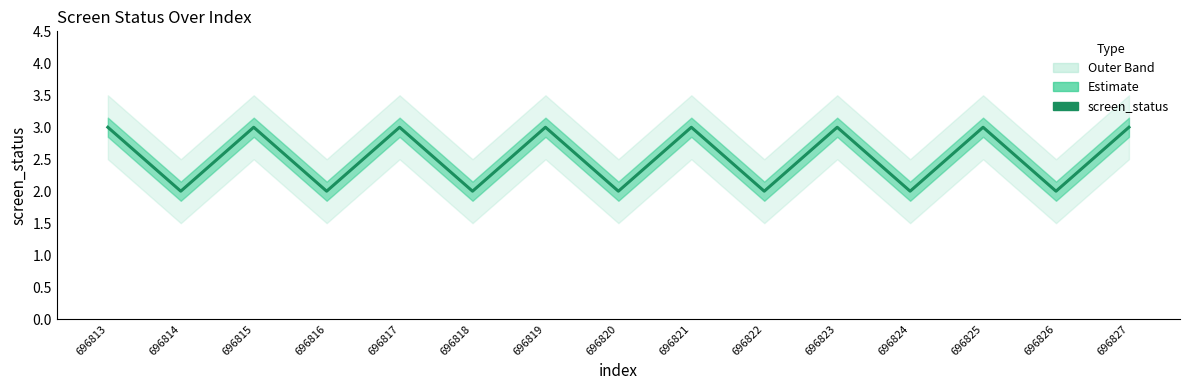

Reading right to left, what are all the values shown in this chart?

3	2	3	2	3	2	3	2	3	2	3	2	3	2	3